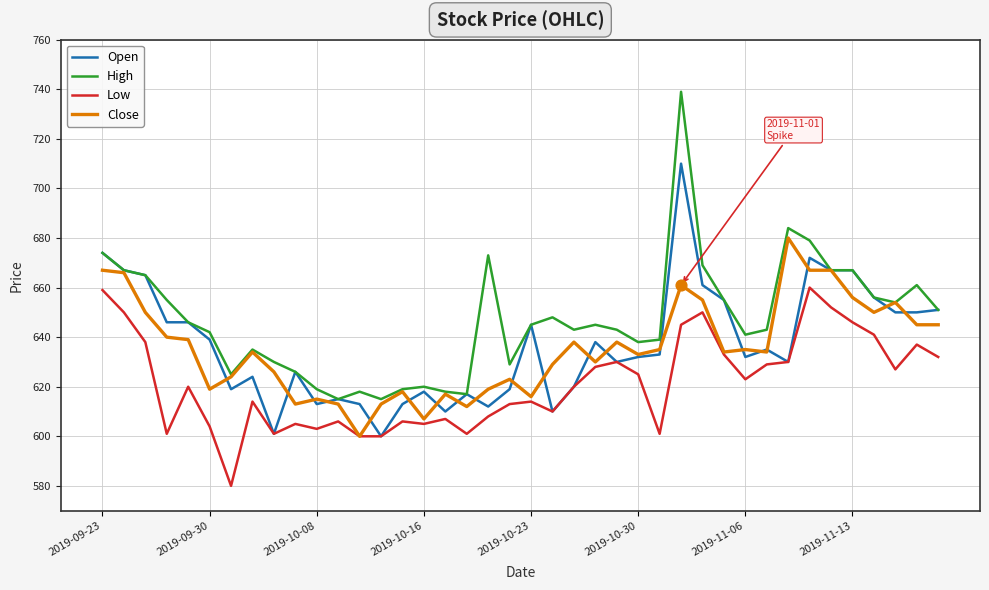

Which series has the widest spread of values?

High